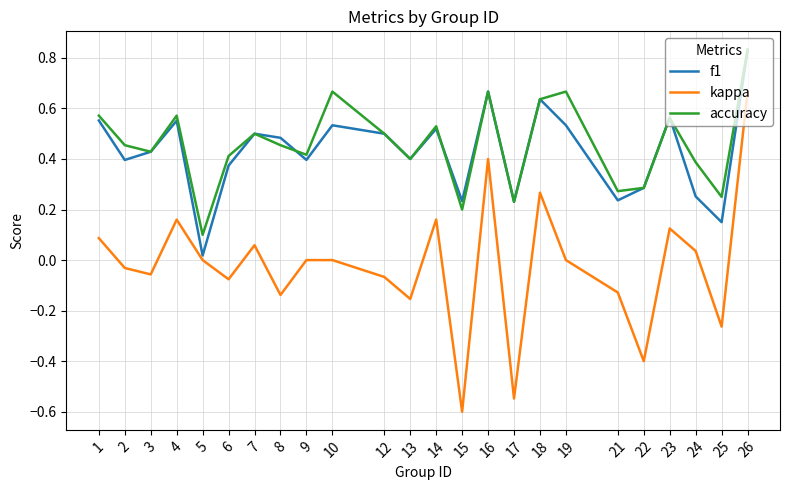

At which category does the chart reach its peak across all series?

26